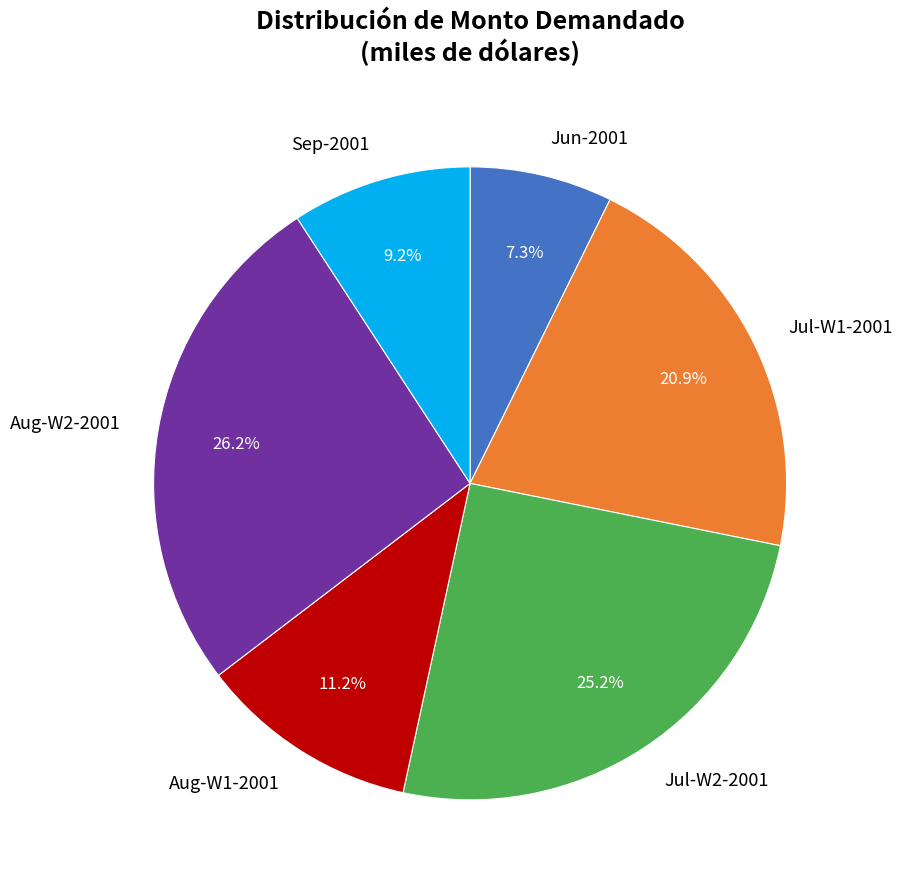

What is the total percentage of Aug-W1-2001 and Aug-W2-2001?

37.4%